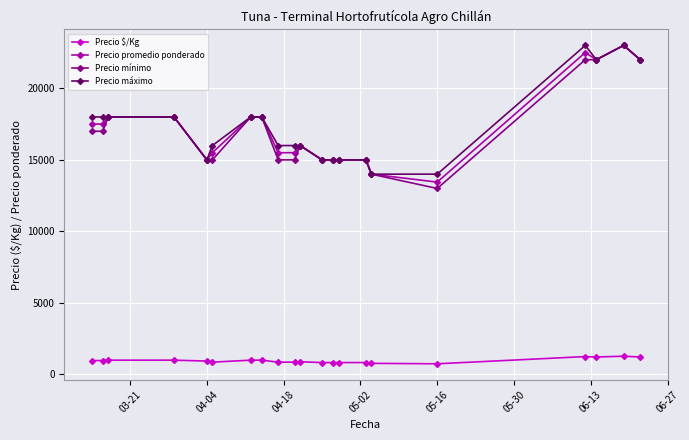

Count the number of data series in this chart.

4